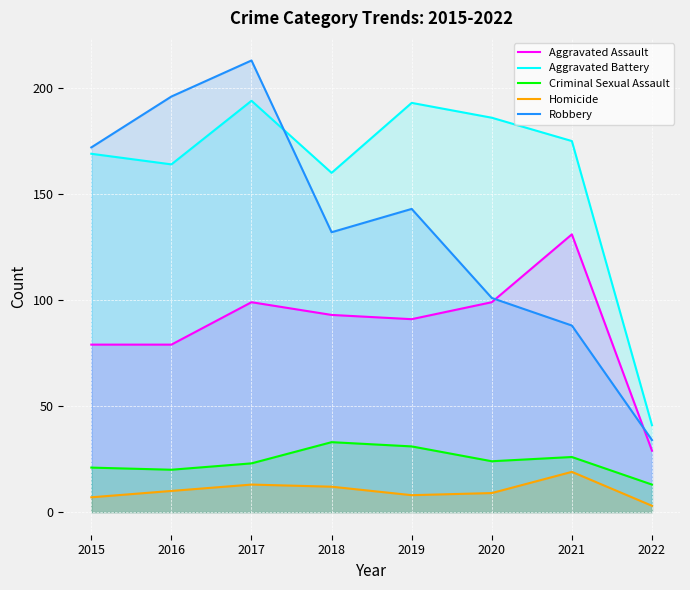

Which category has the lowest value in the Homicide series?

2022